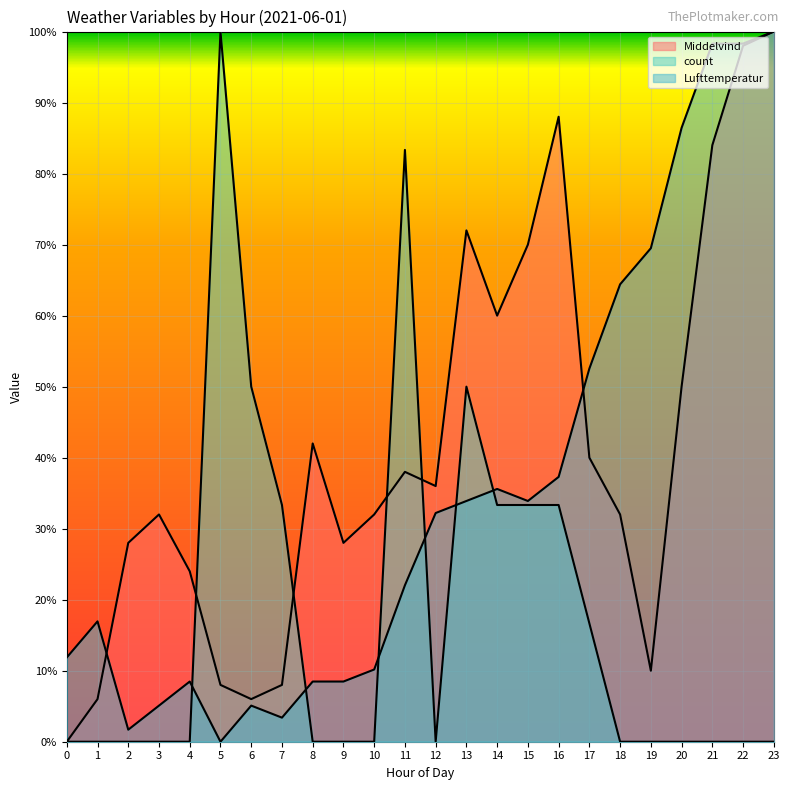

Where is the first local maximum for count?

5